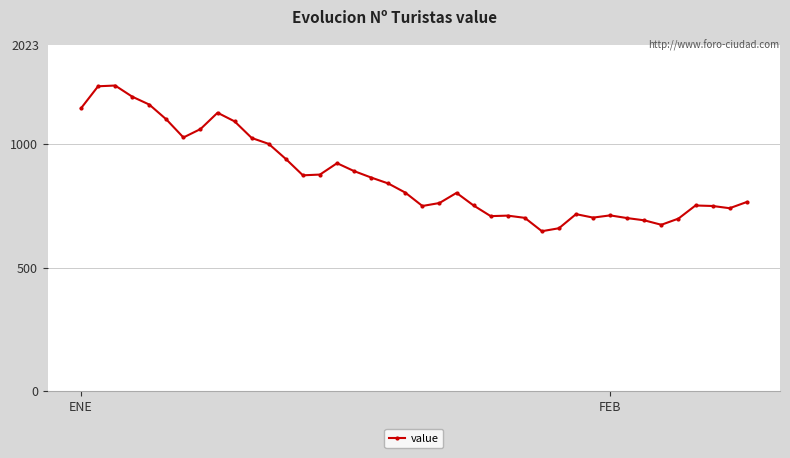

True or false: there are more than 2 points higher than both neighbors.

True